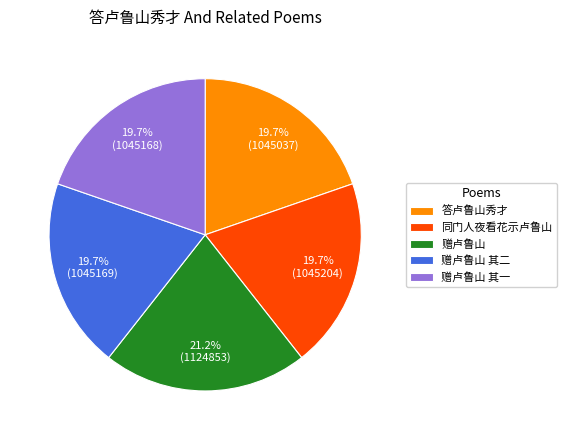

To the nearest percent, what is the average slice percentage?

20%